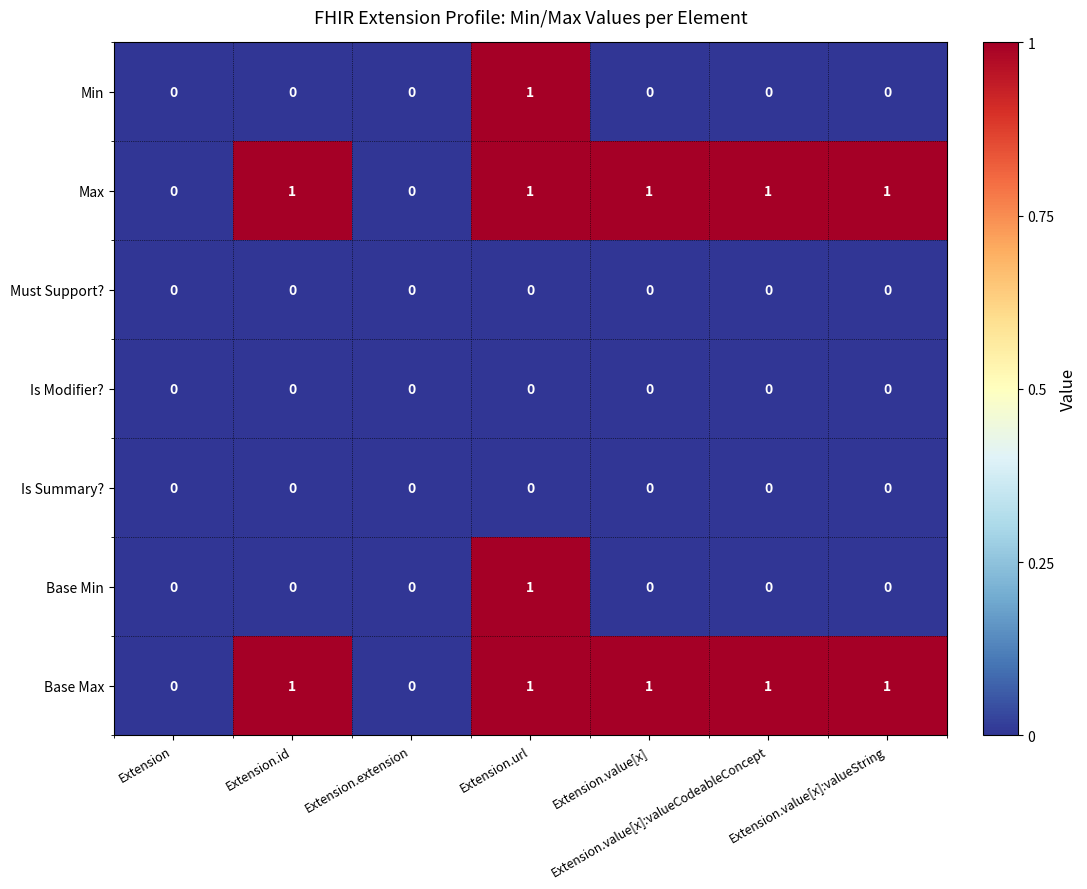

How many Base Min values are between 0 and 1?

7